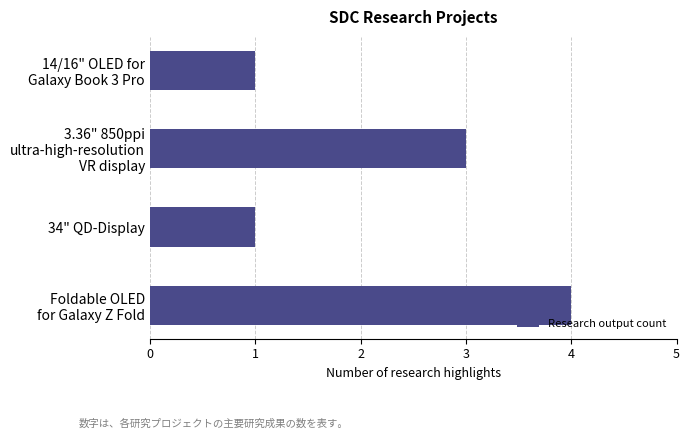

What is the minimum value shown in the chart?

1